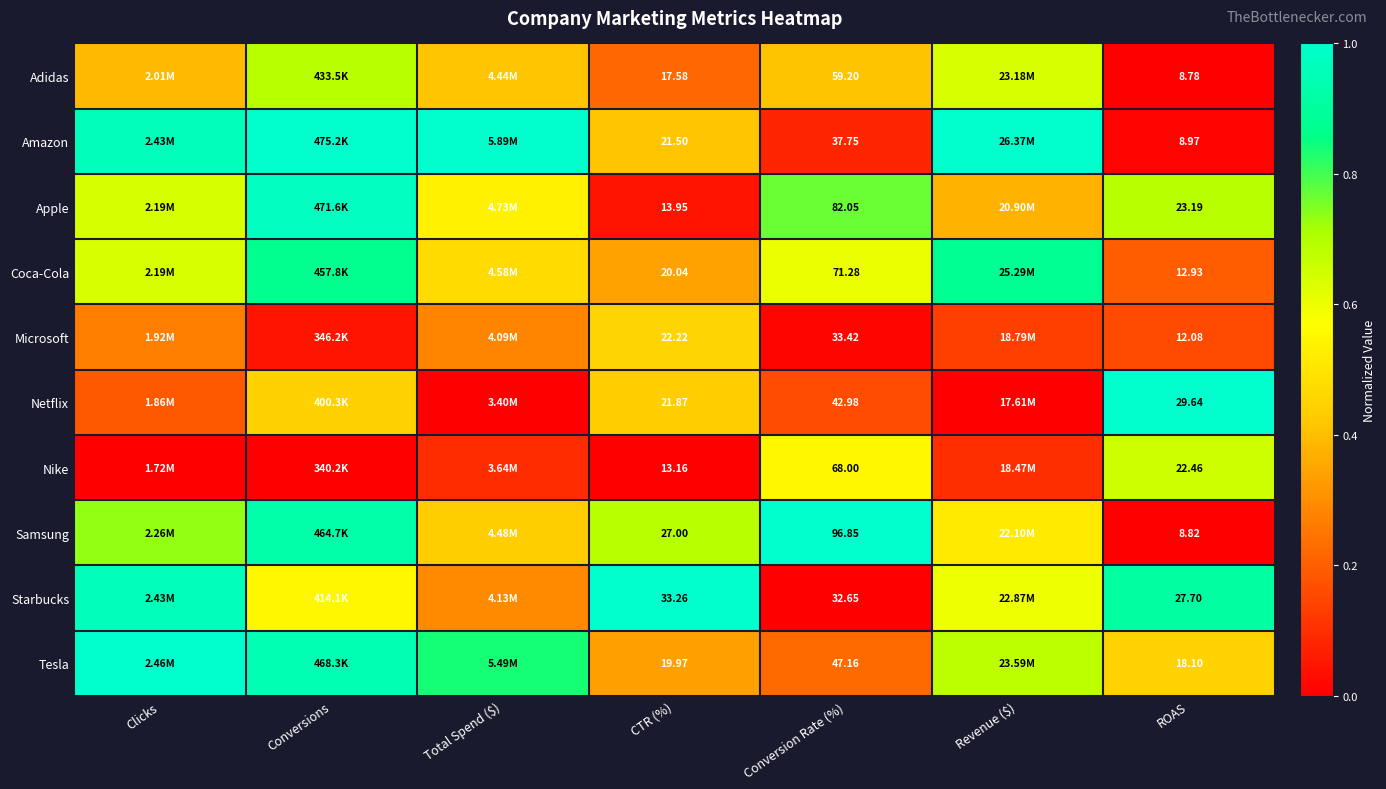

Which label corresponds to the smallest value in the chart?

ROAS